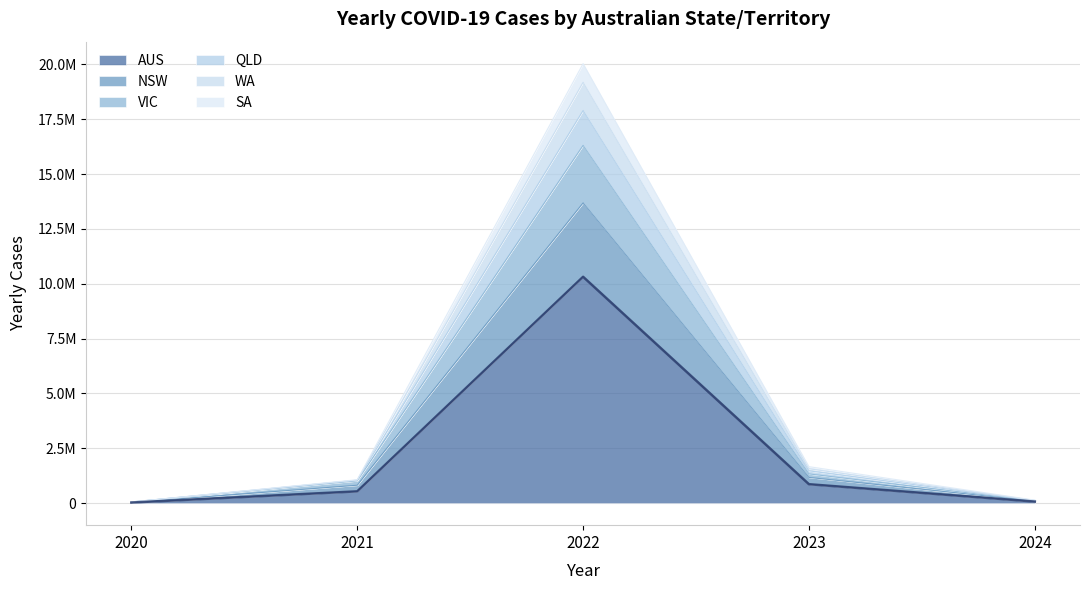

Does the chart display data point markers on the line(s)?

No